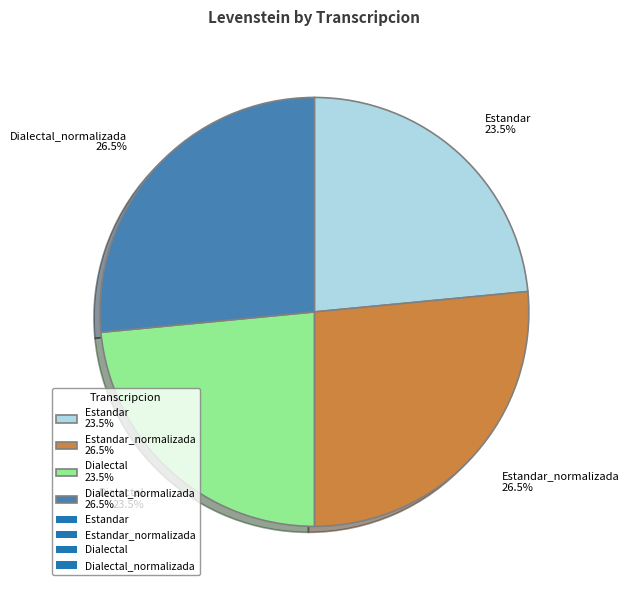

What percentage is NOT represented by Dialectal_normalizada 26.5%?

73.5%